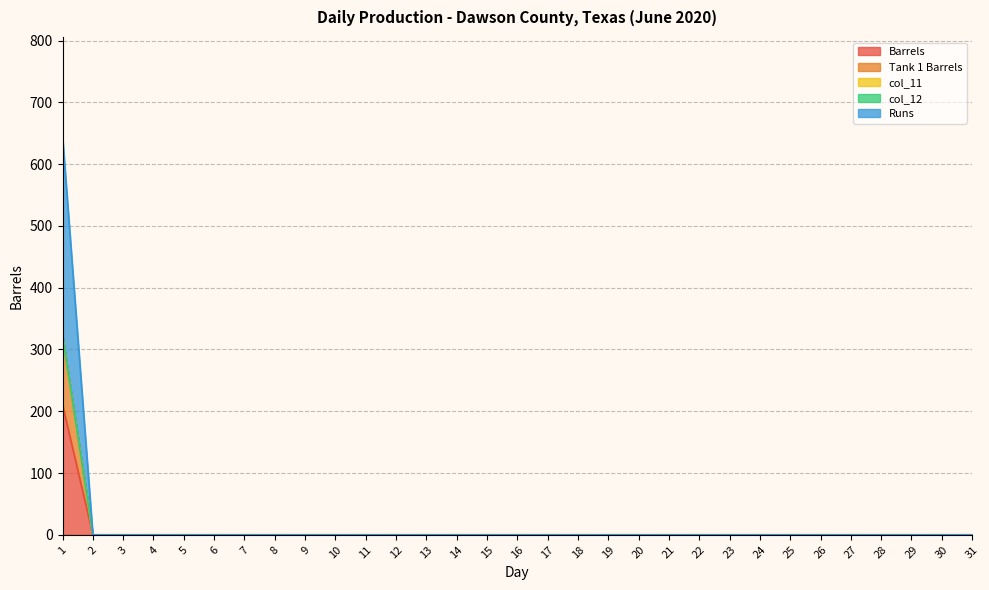

At how many categories does at least one series exceed 256?

1